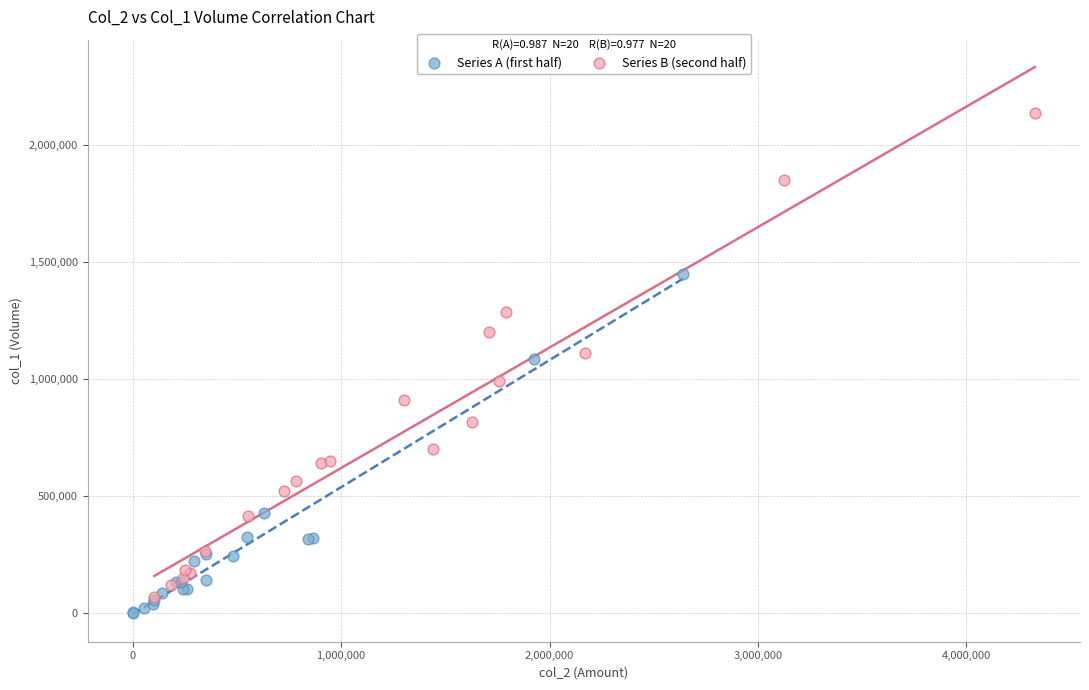

What are all the series names shown in the legend?

Series A (first half), Series B (second half)